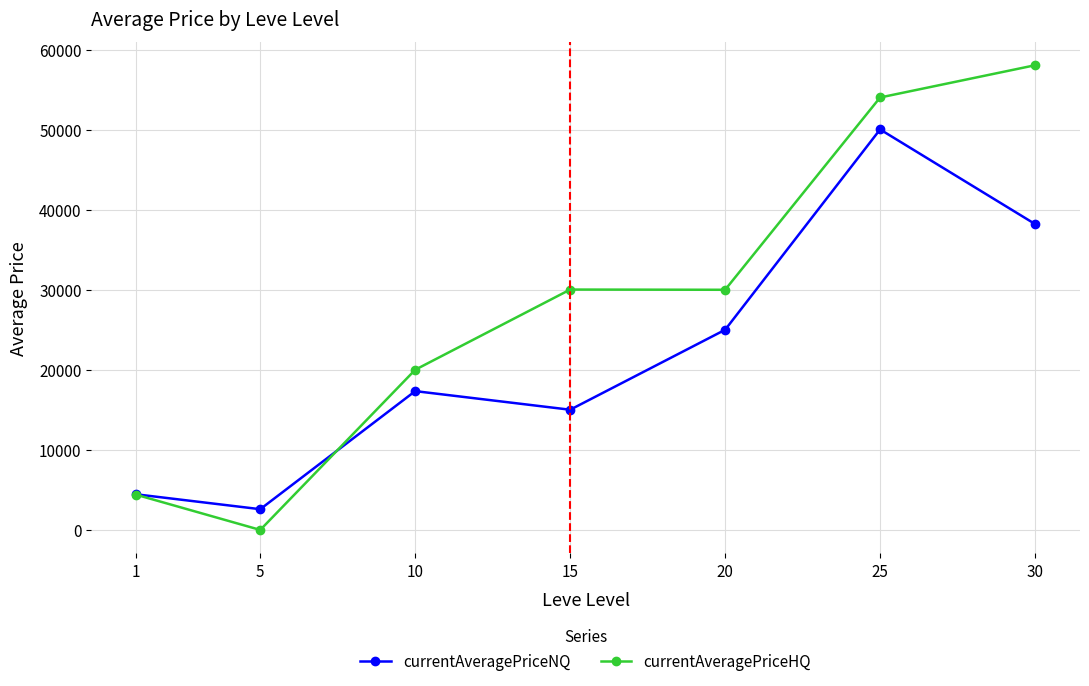

What is the spread (max minus min) of values at 5?

2590.0